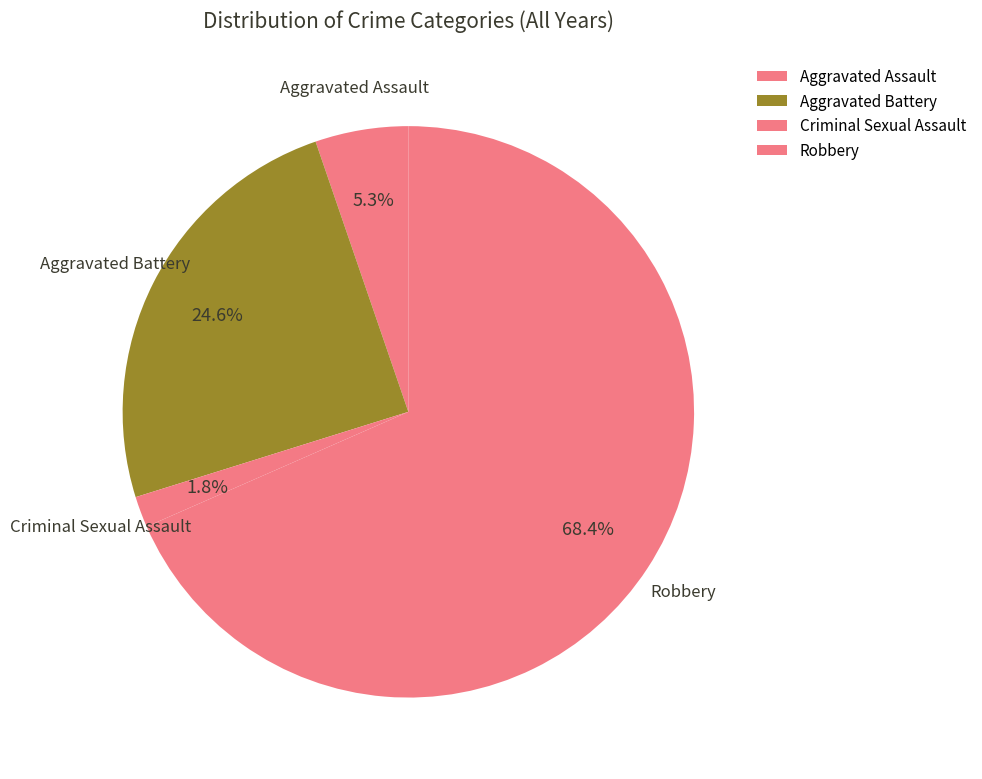

How many slices are in this pie chart?

4